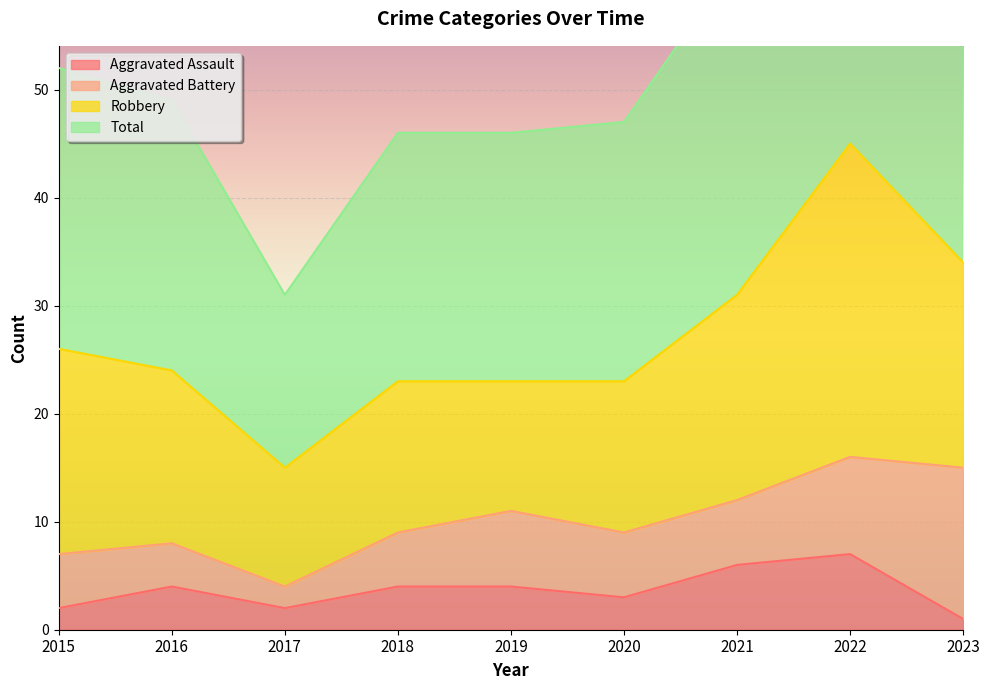

True or false: Aggravated Assault has more than 2 points higher than both neighbors.

False